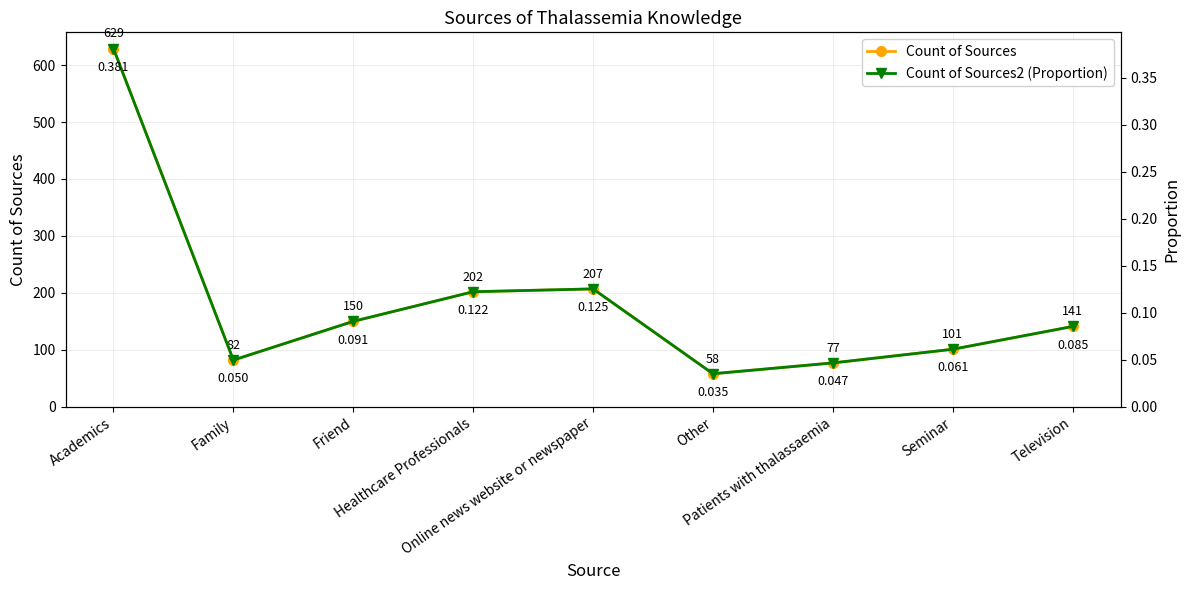

The Count of Sources2 (Proportion) series shows 0.0 at Other. True or false?

True